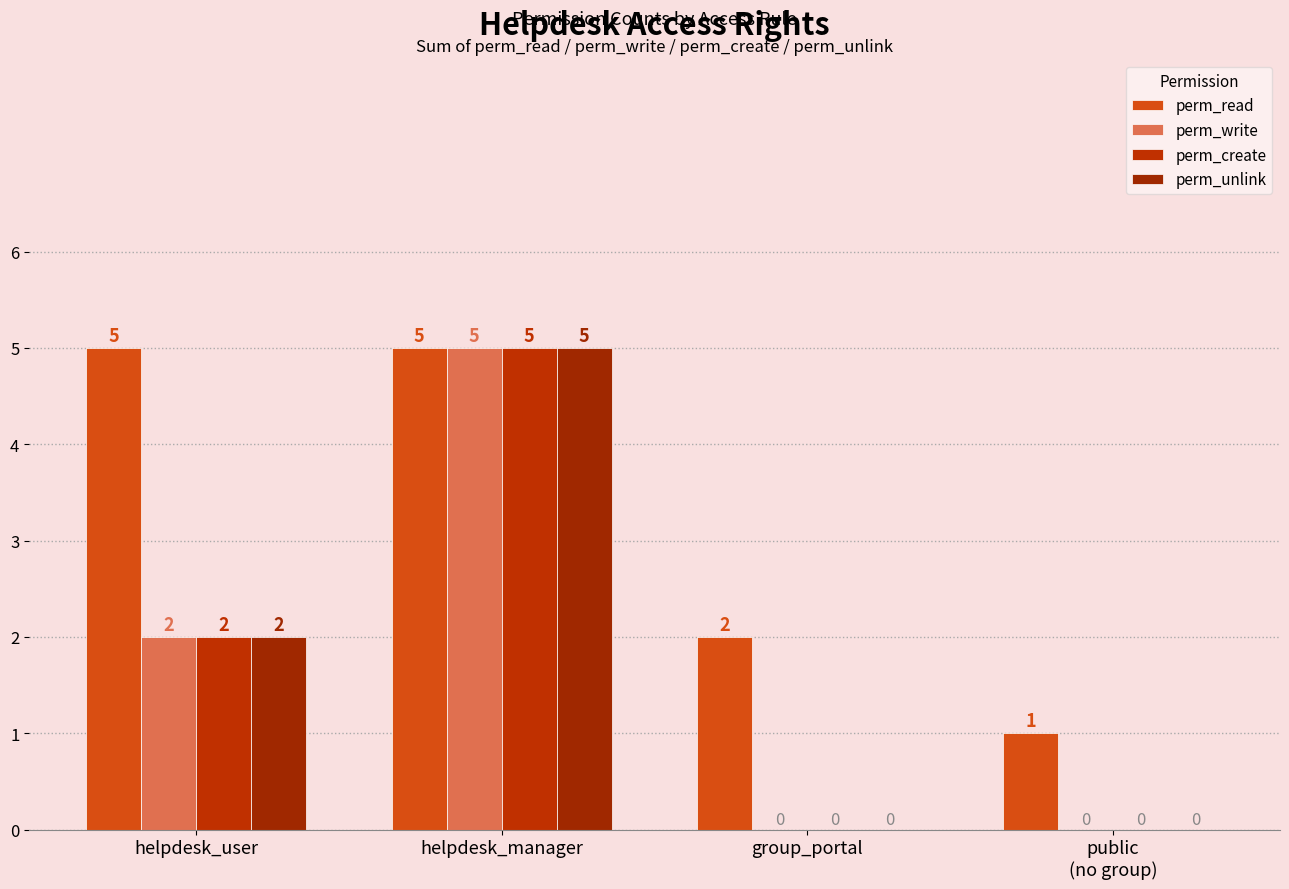

Count the number of data series in this chart.

4